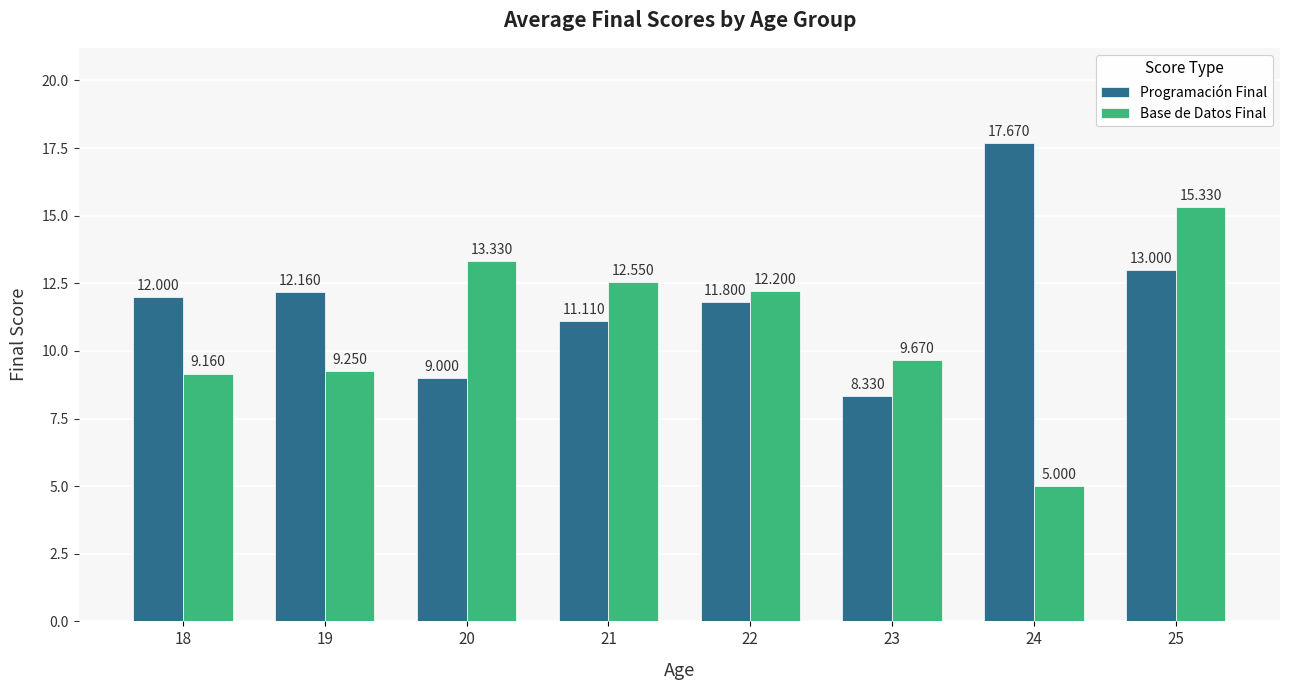

What value does the Base de Datos Final series have at 22?

12.2